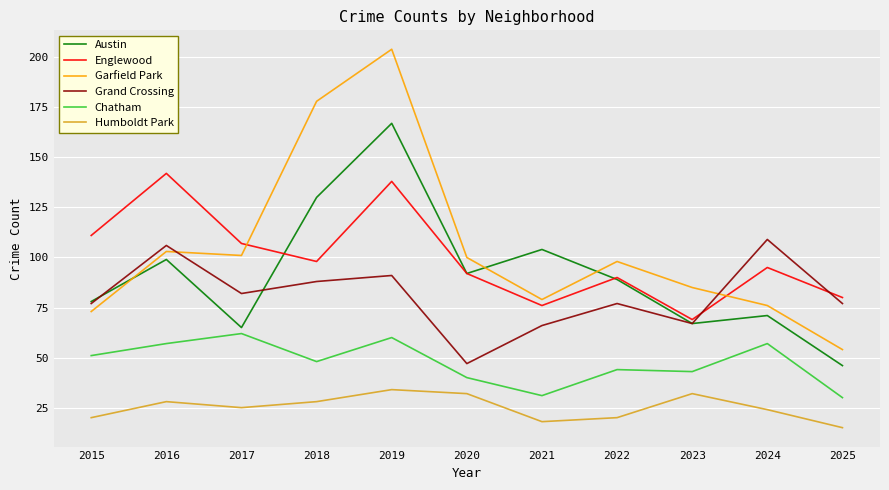

Which series has the largest total across all categories?

Garfield Park